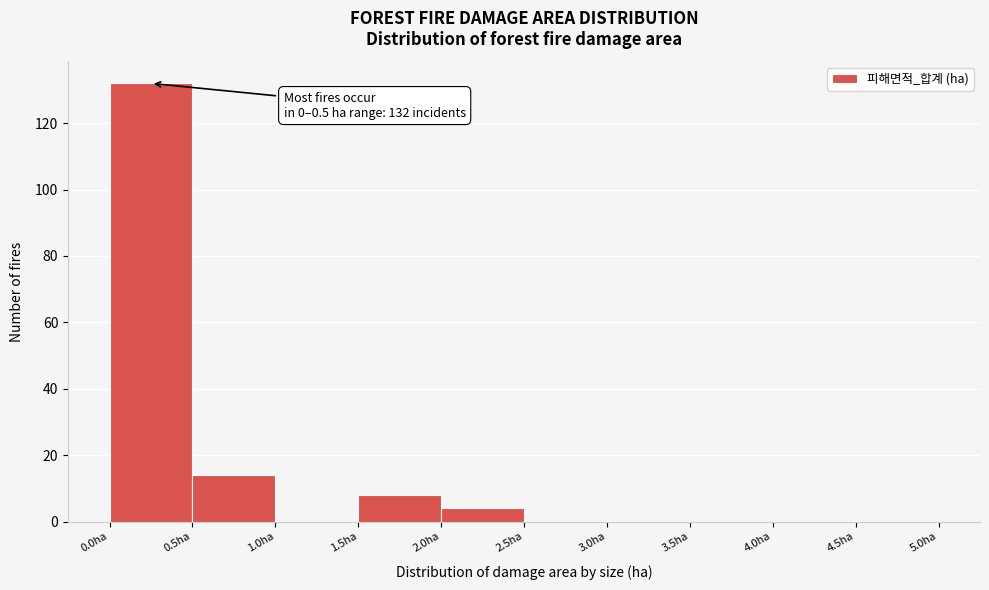

Which range on the x-axis has the tallest bar?

0.0 to 0.5